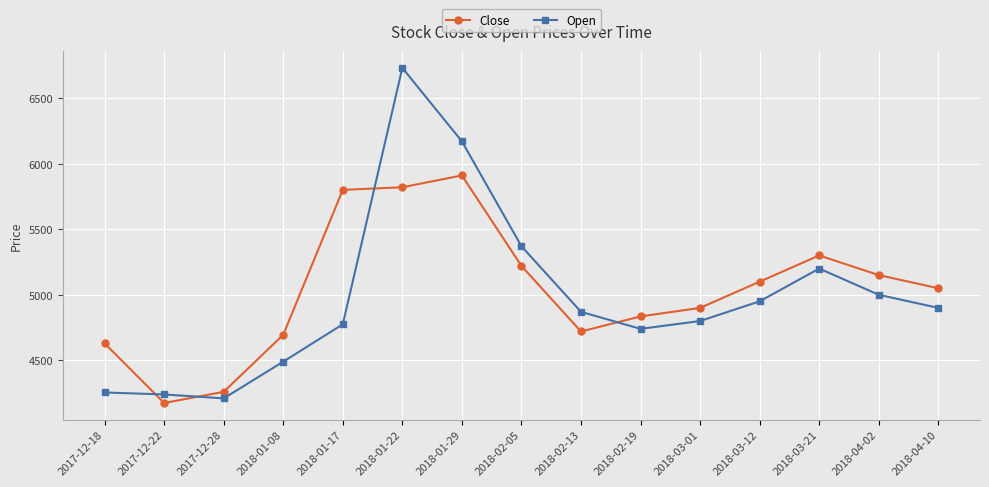

What is the label of the 11th point from the right?

2018-01-17